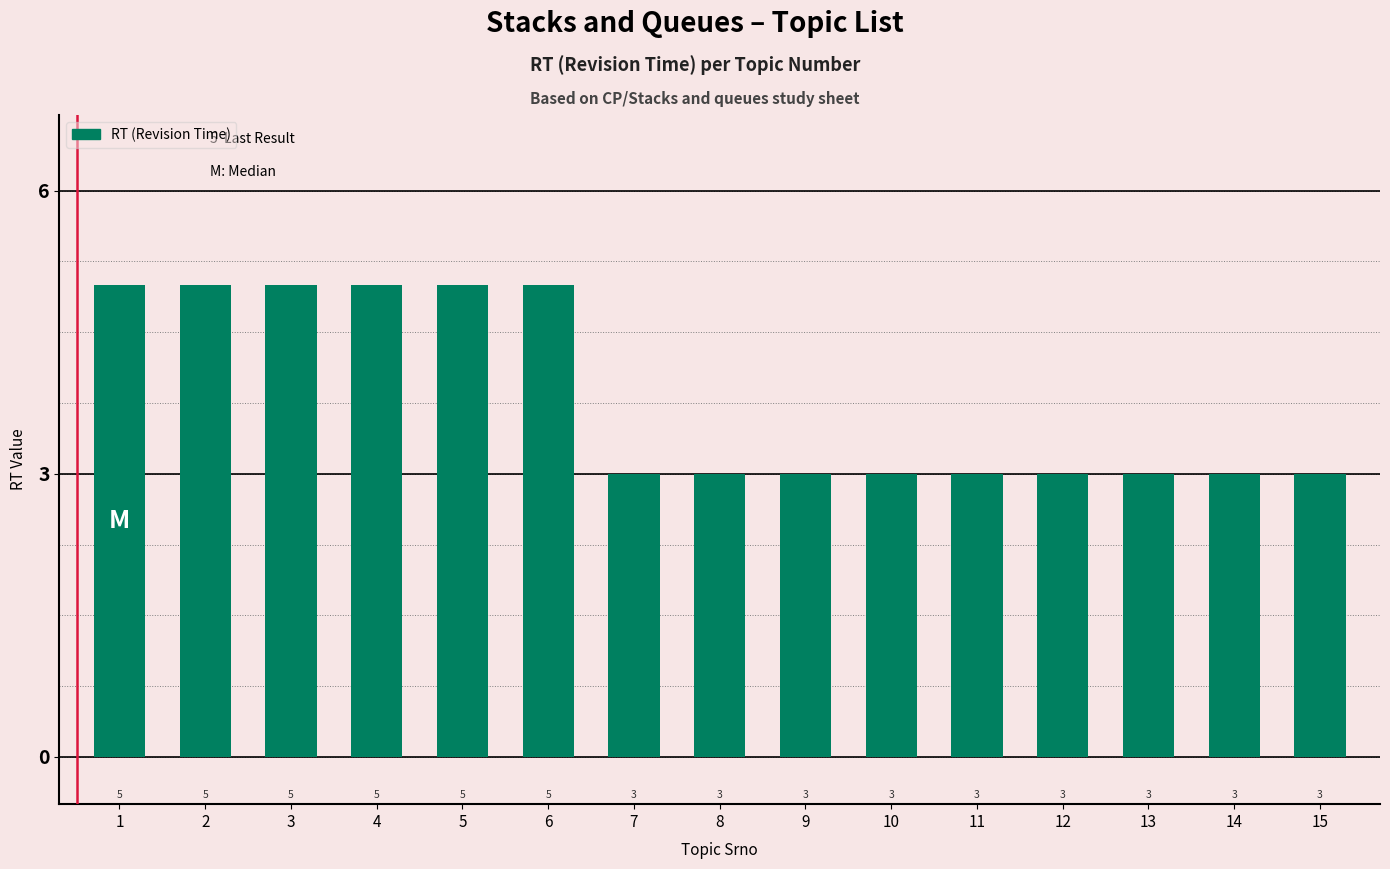

Between 6 and 15, which is larger?

6